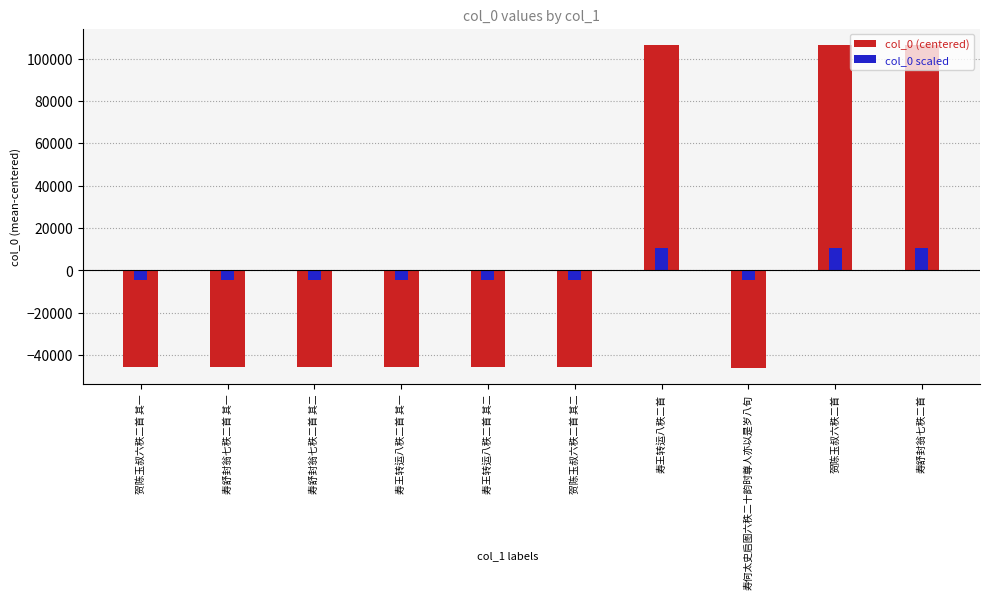

What is the label of the 5th bar from the right?

贺陈玉叔六秩二首 其二